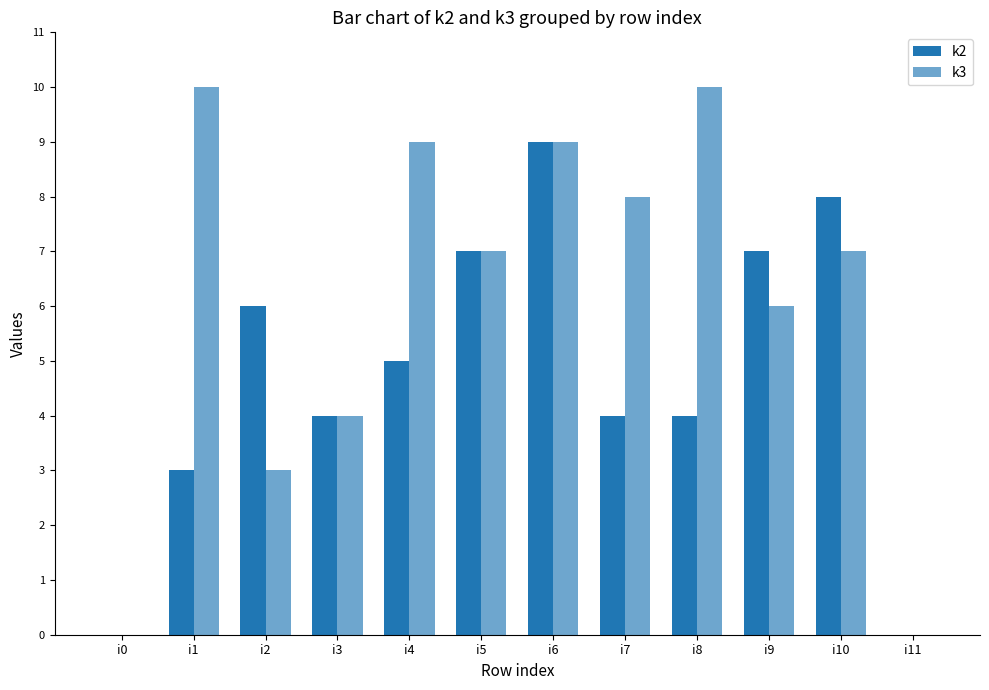

Which series has the largest total across all categories?

k3